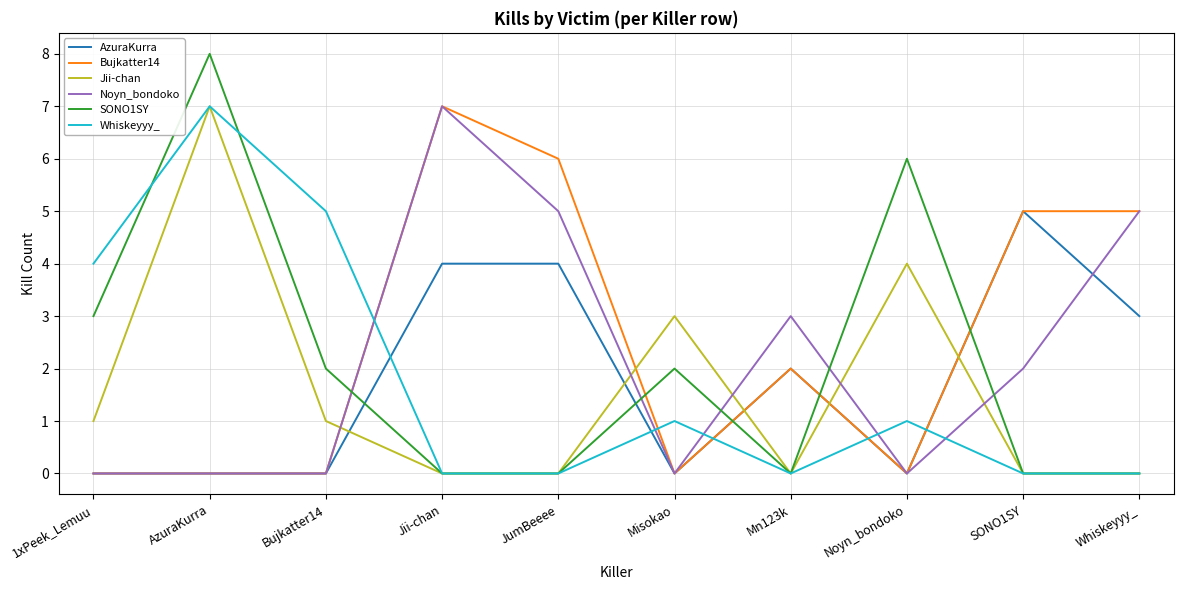

What is the difference between the maximum and minimum values in the Whiskeyyy_ series?

7